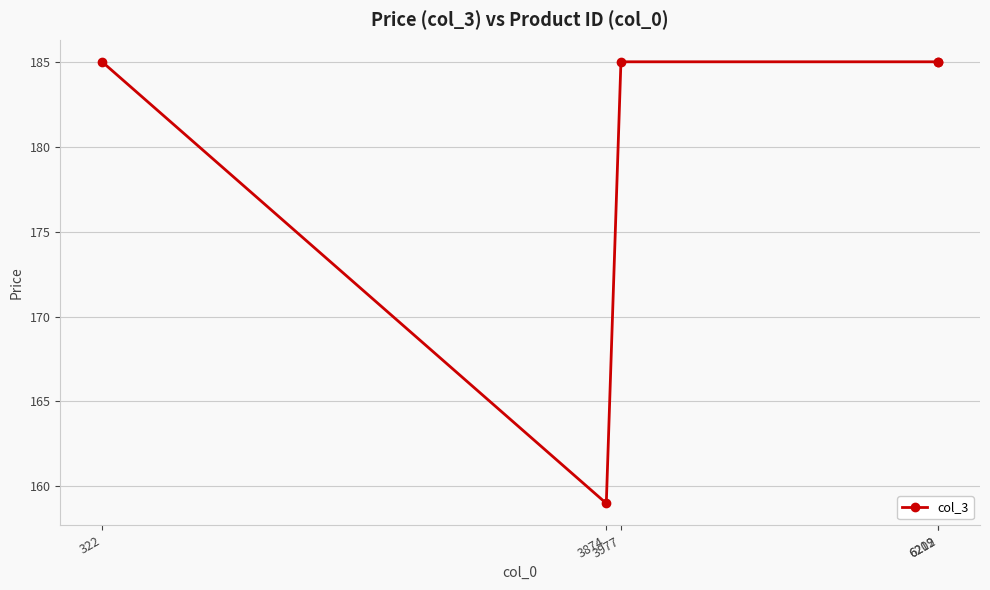

Reading left to right, extract all data points from this chart.

322=185	3874=159	3977=185	6209=185	6212=185